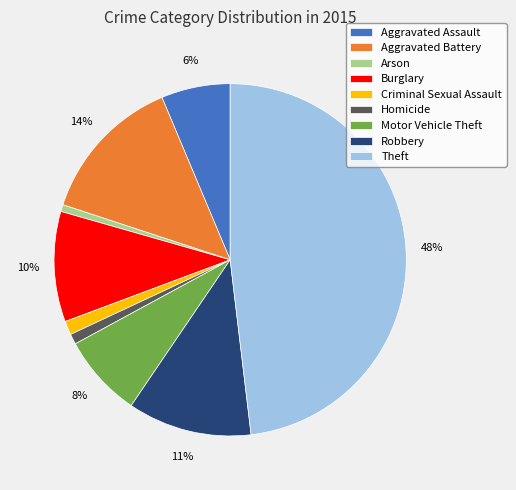

Between Aggravated Assault and Criminal Sexual Assault, which is larger?

Aggravated Assault